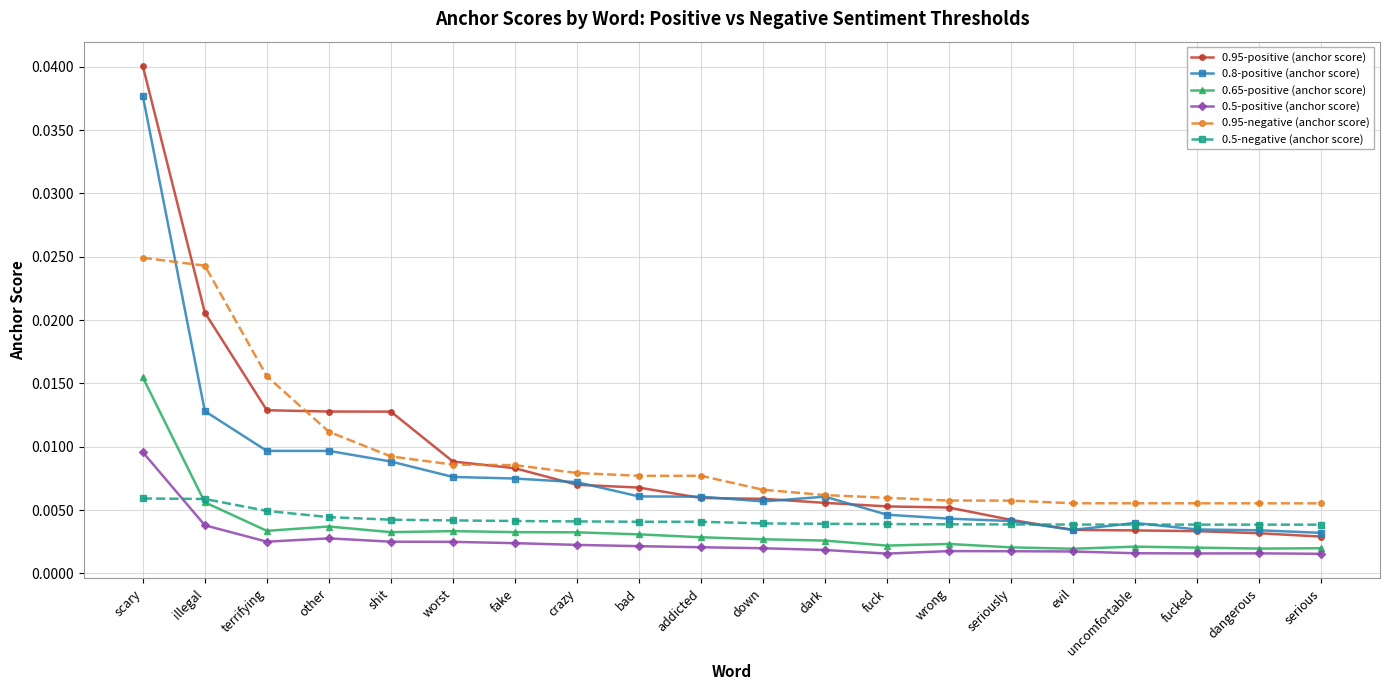

Which series has the largest range (max minus min)?

0.95-positive (anchor score)